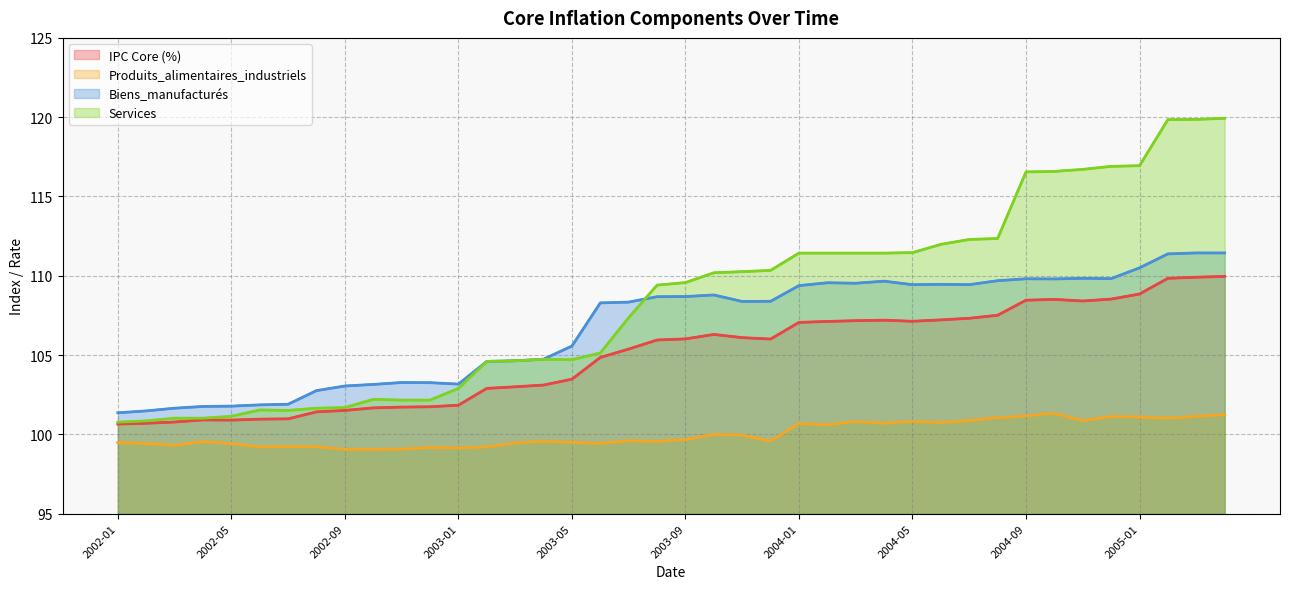

Rank the series at 15 from highest to lowest value.

Biens_manufacturés, Services, IPC Core (%), Produits_alimentaires_industriels